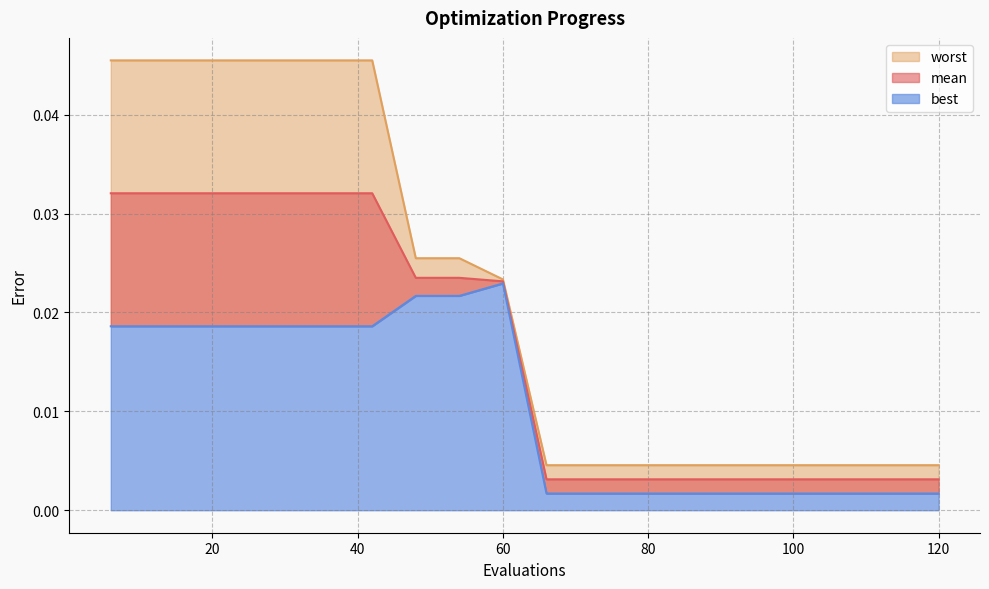

Which label corresponds to the smallest value in the chart?

66